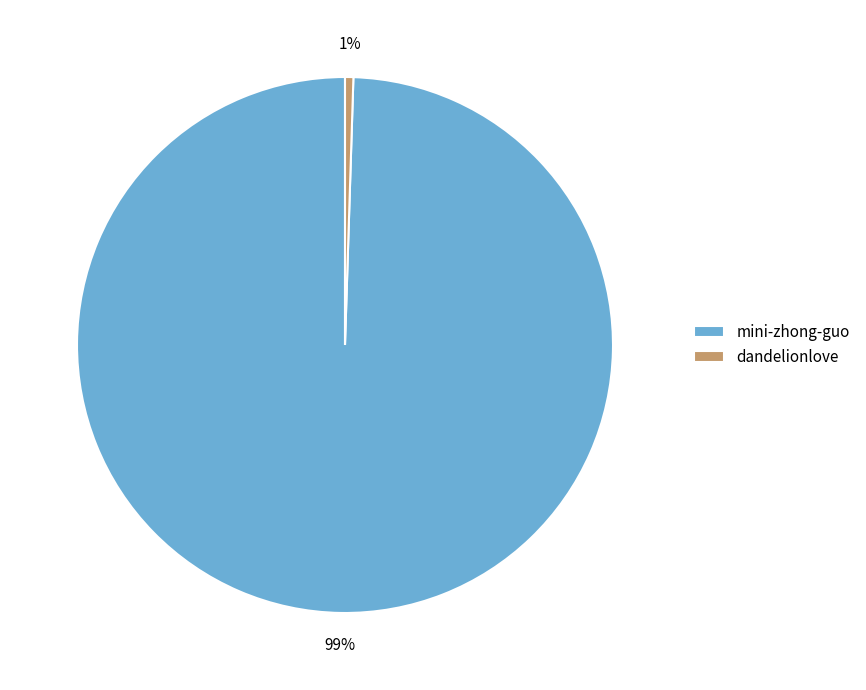

Which slice is the smallest?

dandelionlove